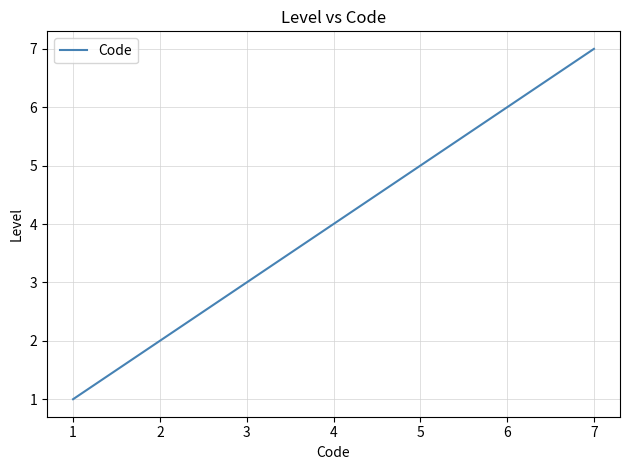

The value at 5 is 3. True or false?

False